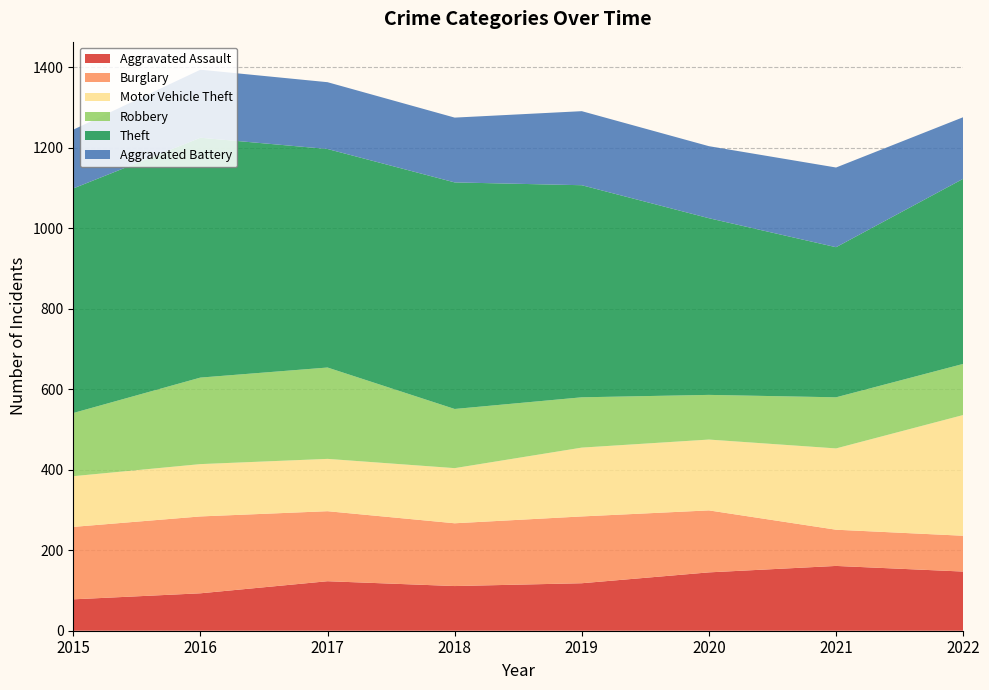

Reading left to right, transcribe all the data shown in this chart.

Aggravated Assault: 2015=78	2016=93	2017=123	2018=111	2019=118	2020=145	2021=161	2022=147
Burglary: 2015=180	2016=191	2017=174	2018=156	2019=166	2020=154	2021=90	2022=89
Motor Vehicle Theft: 2015=126	2016=130	2017=130	2018=137	2019=171	2020=176	2021=202	2022=300
Robbery: 2015=157	2016=215	2017=227	2018=147	2019=125	2020=111	2021=127	2022=127
Theft: 2015=558	2016=596	2017=543	2018=563	2019=527	2020=439	2021=373	2022=460
Aggravated Battery: 2015=146	2016=169	2017=166	2018=161	2019=184	2020=179	2021=198	2022=153